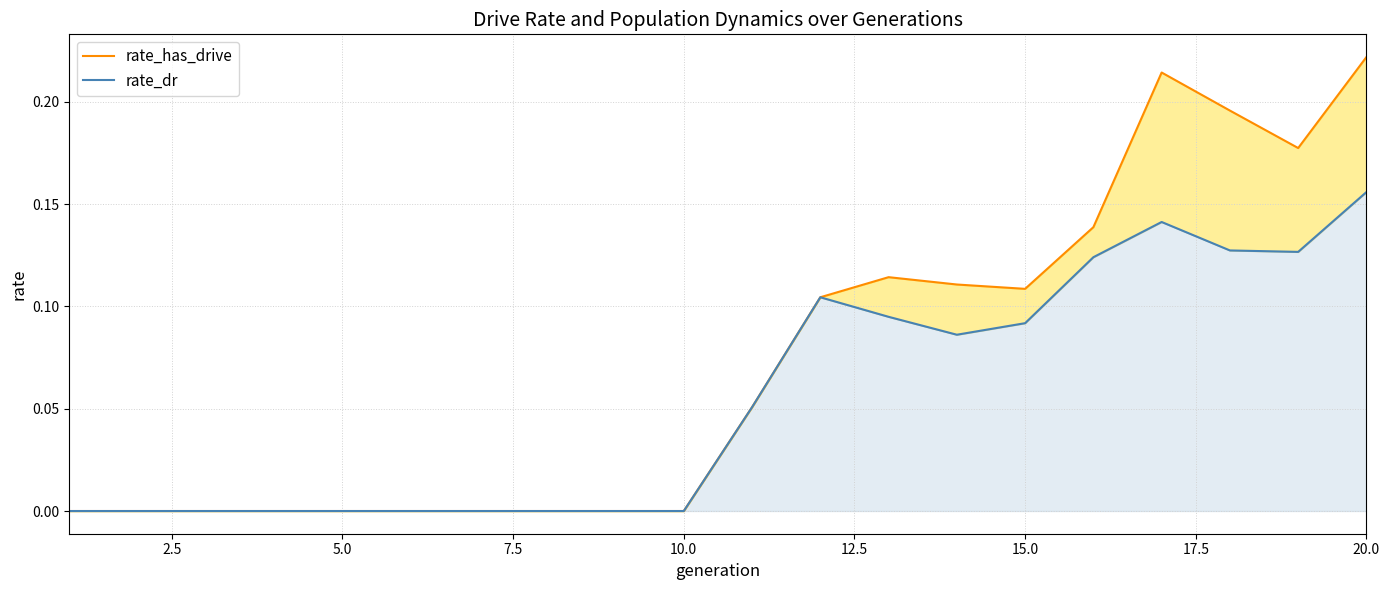

True or false: rate_dr and rate_has_drive cross at least once.

False